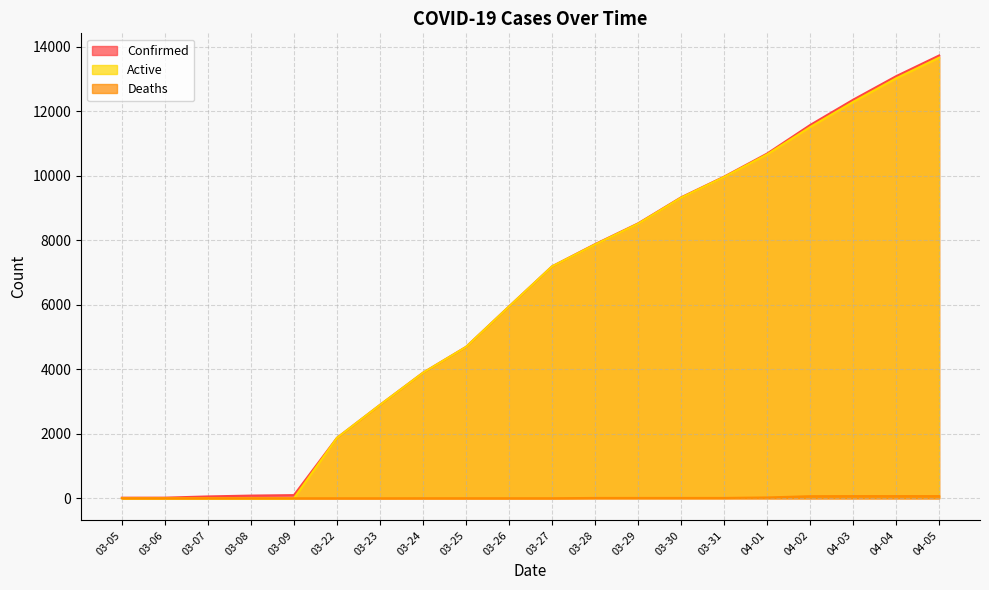

At how many categories does at least one series exceed 8974?

7